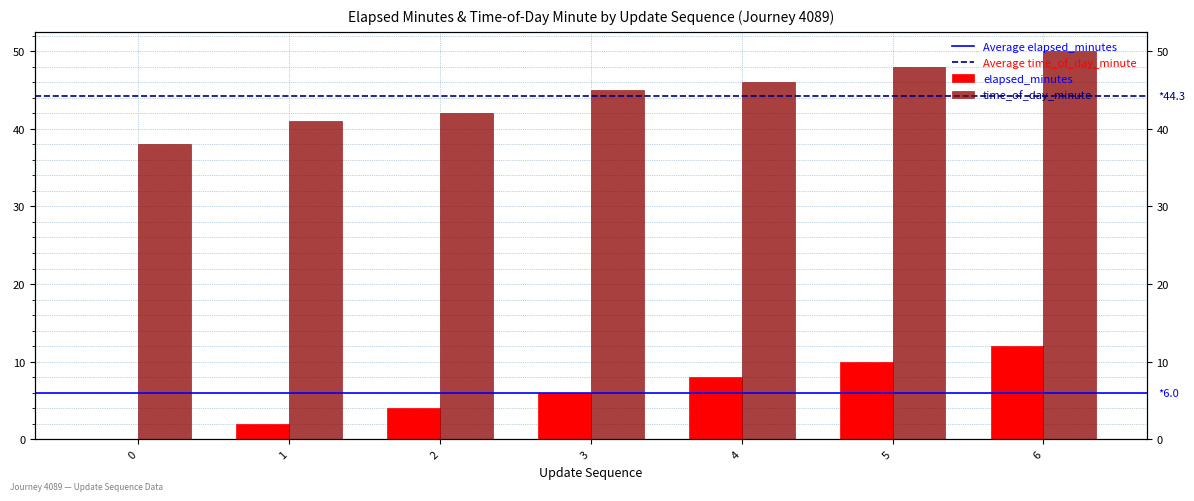

Which category has the highest value across all series?

6